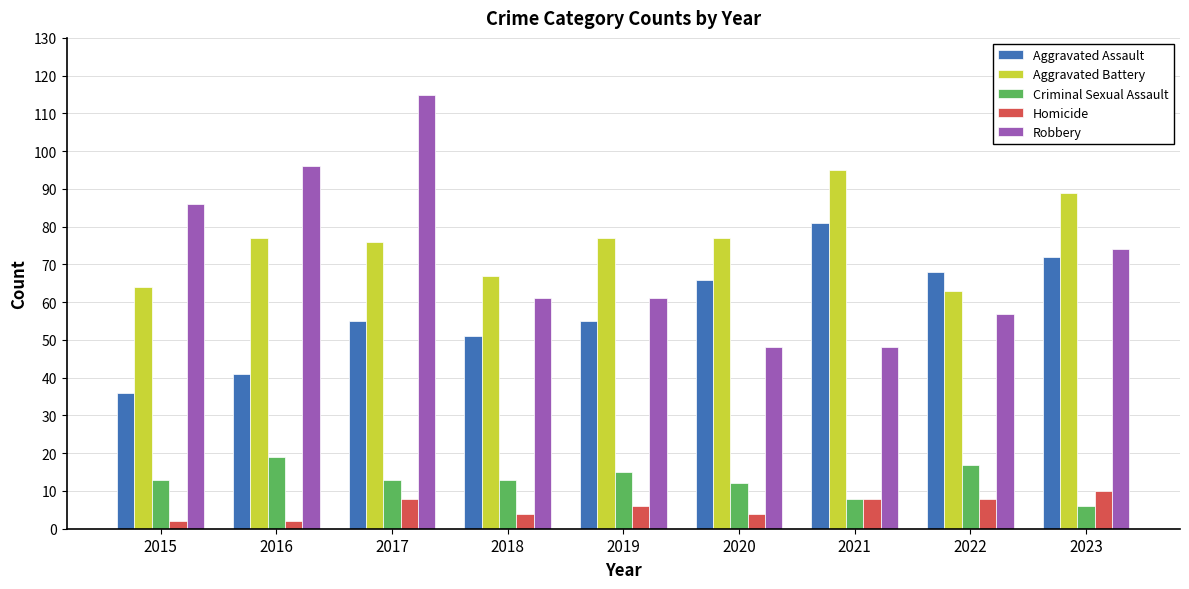

Are the bars grouped side by side (vs. stacked)?

Yes